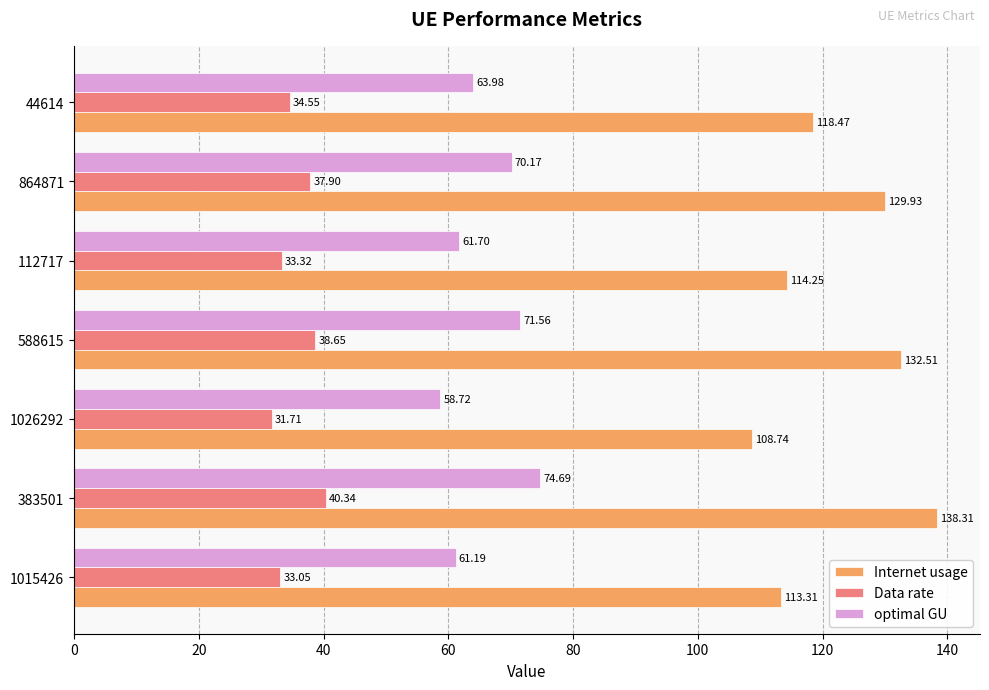

What are all the series names shown in the legend?

Internet usage, Data rate, optimal GU